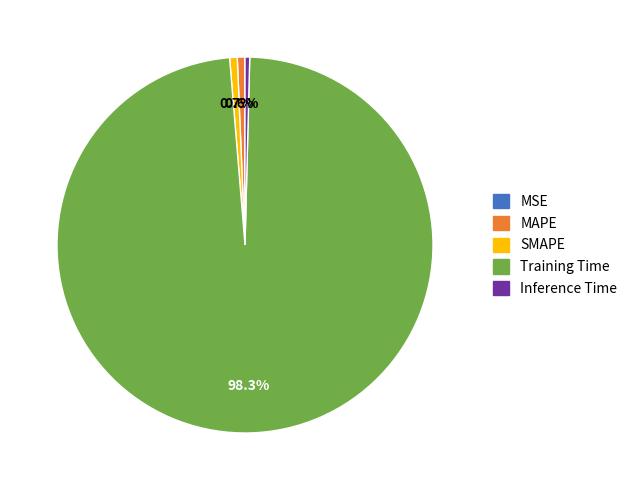

To the nearest percent, what percentage of the pie is Training Time?

98%